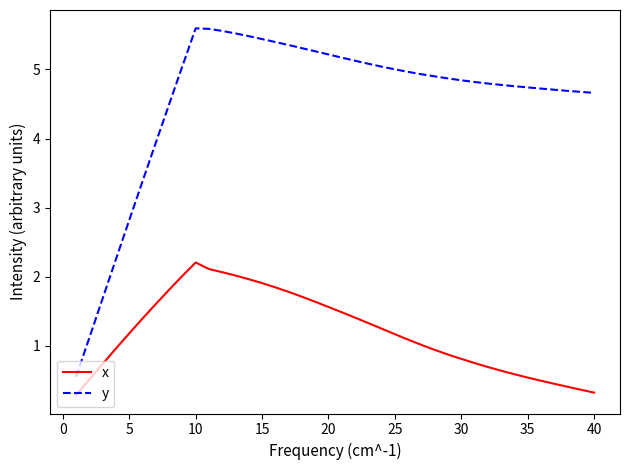

Which series has the largest total across all categories?

y